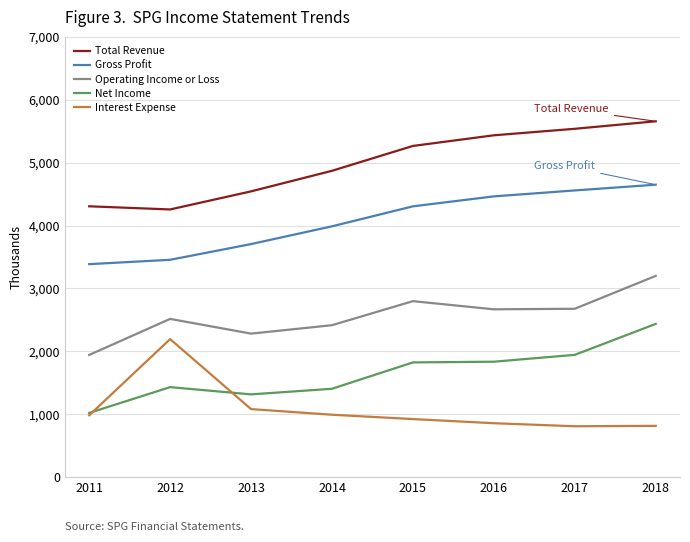

True or false: Gross Profit and Total Revenue cross at least once.

False